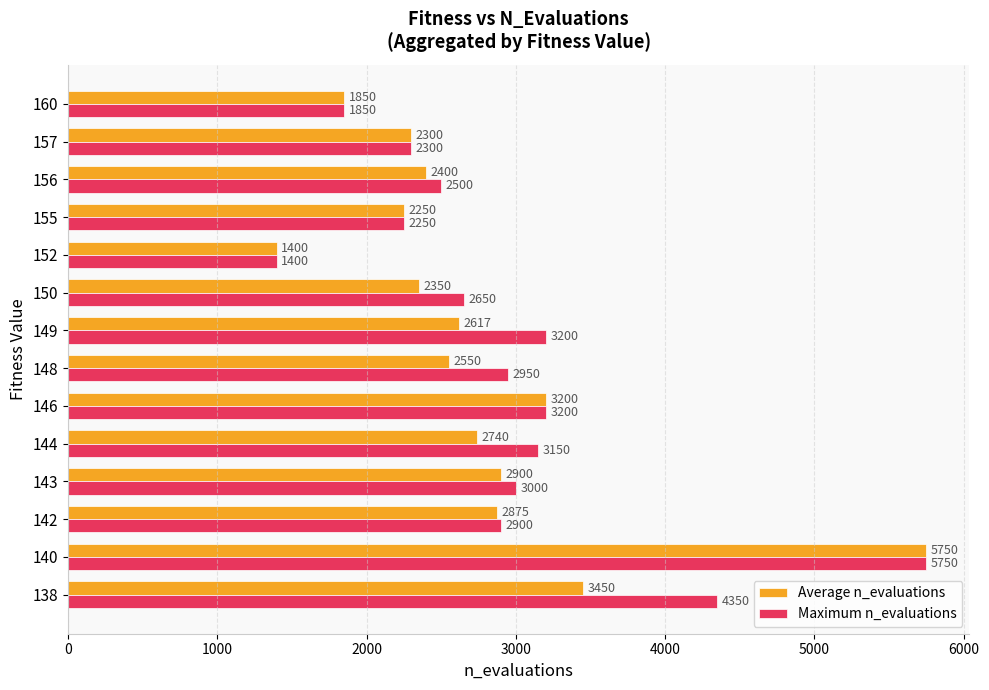

What is the difference between the maximum and second lowest values in the Maximum n_evaluations series?

3900.0